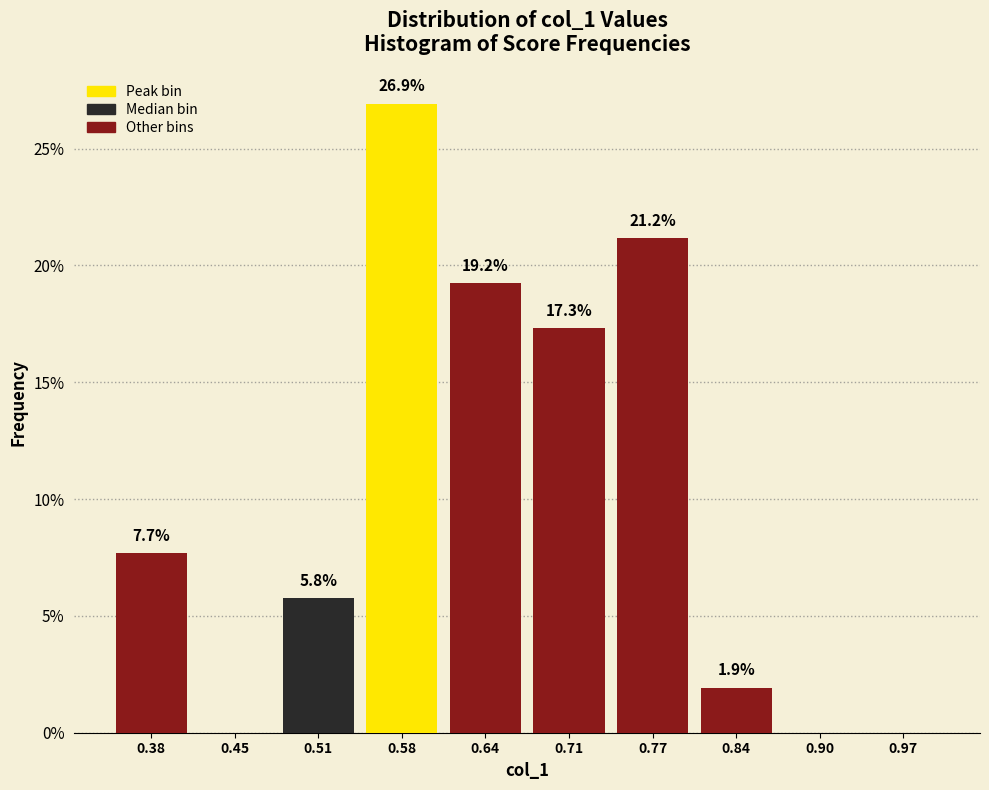

Which range on the x-axis has the tallest bar?

0.545 to 0.610